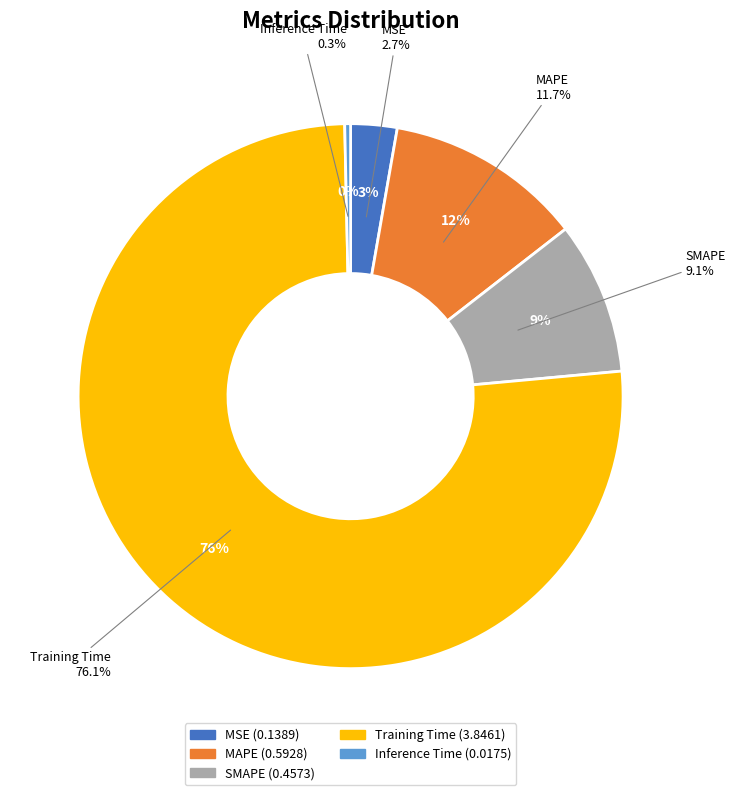

To the nearest percent, what is the difference between the MSE and SMAPE slice percentages?

6%